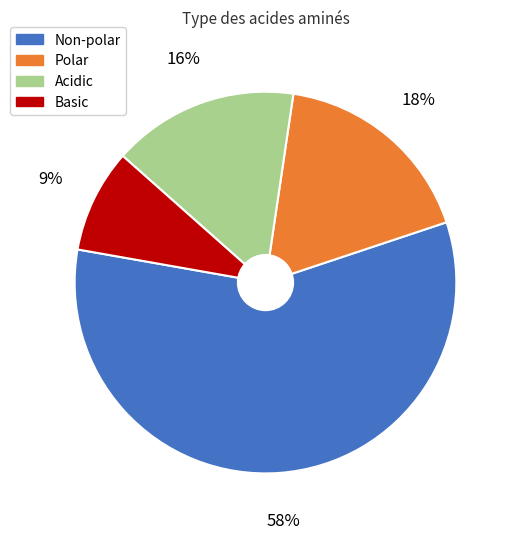

To the nearest percent, what is the combined percentage of Non-polar and Polar?

75%